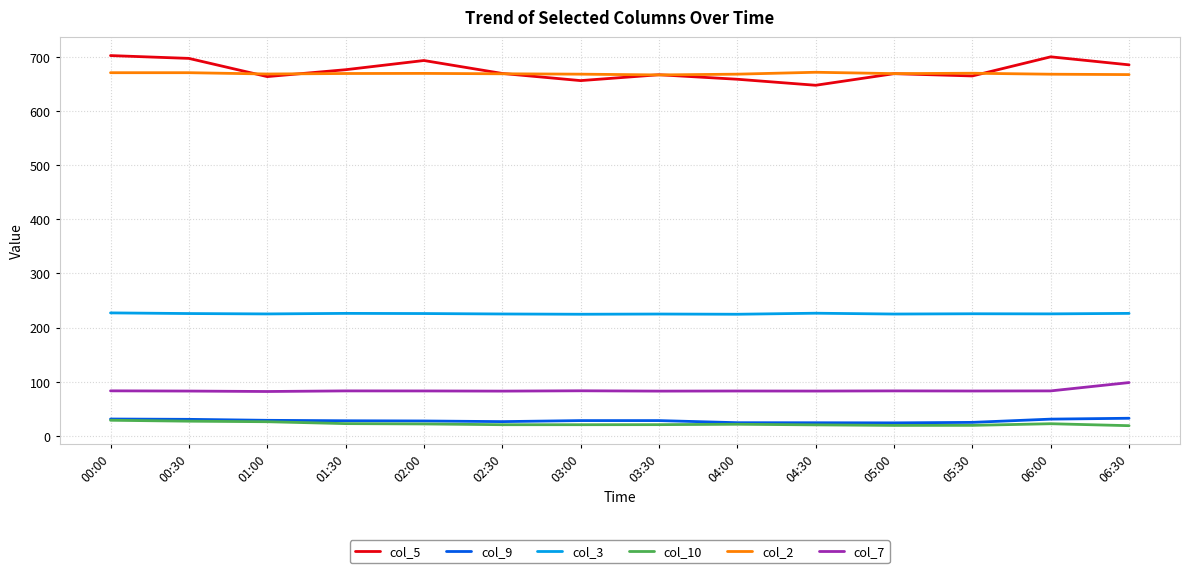

What is the total value across all series at 00:00?

1743.6